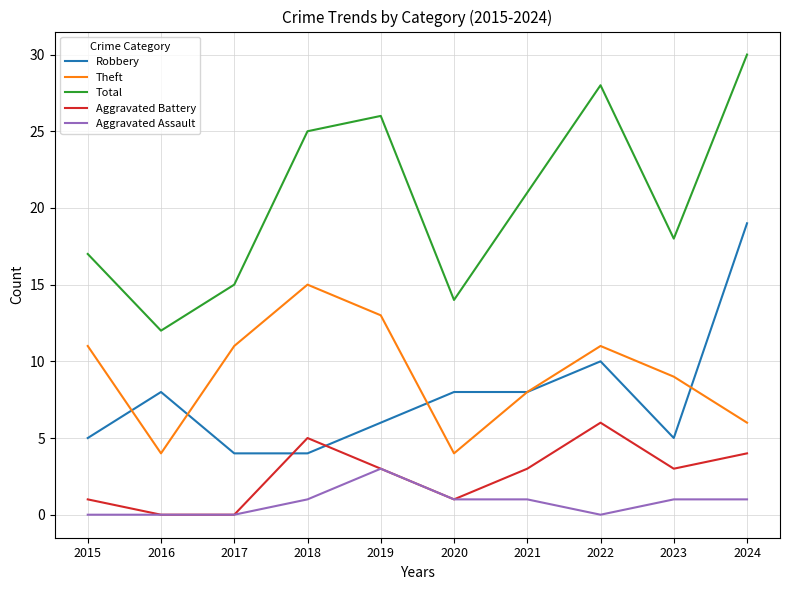

Is it true that Aggravated Assault equals 2 at 2016?

False